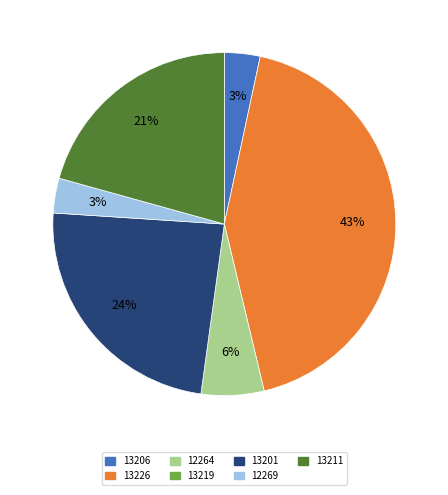

Is there a majority slice in this chart?

No